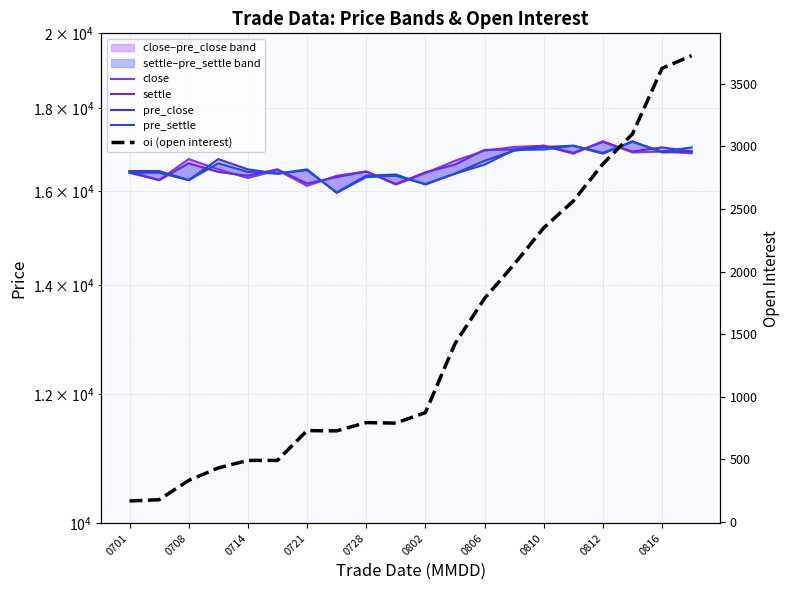

Which has a higher value, 0701 or 0714?

0701